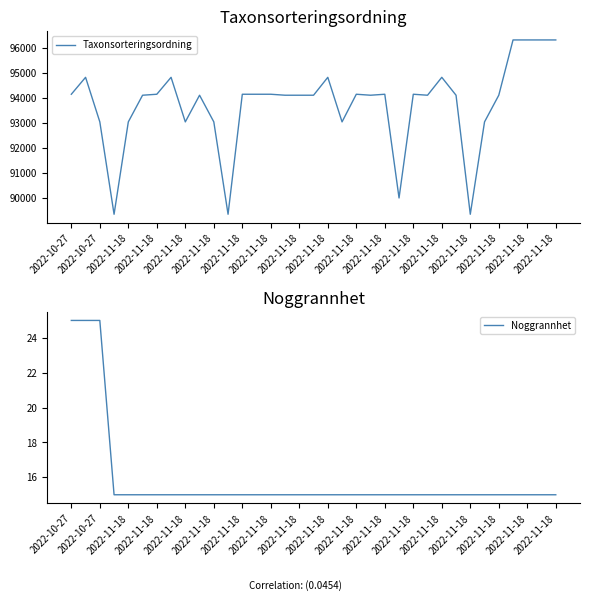

How many interior local peaks does the Taxonsorteringsordning series have?

8